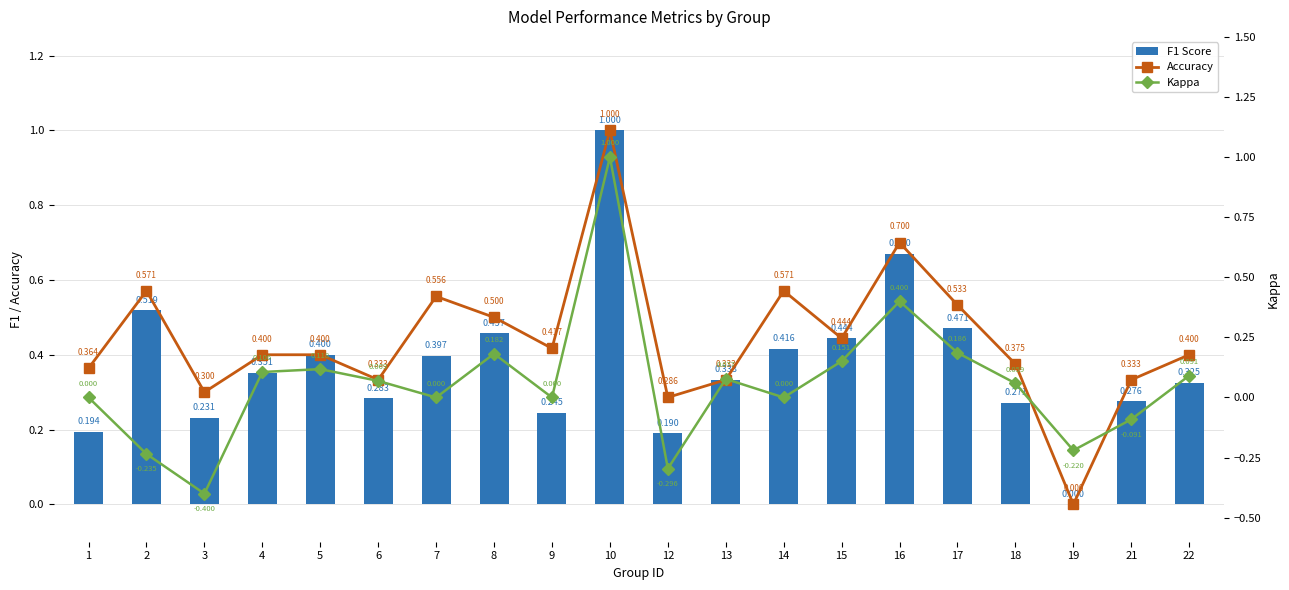

At which category is the sum across all series the highest?

10